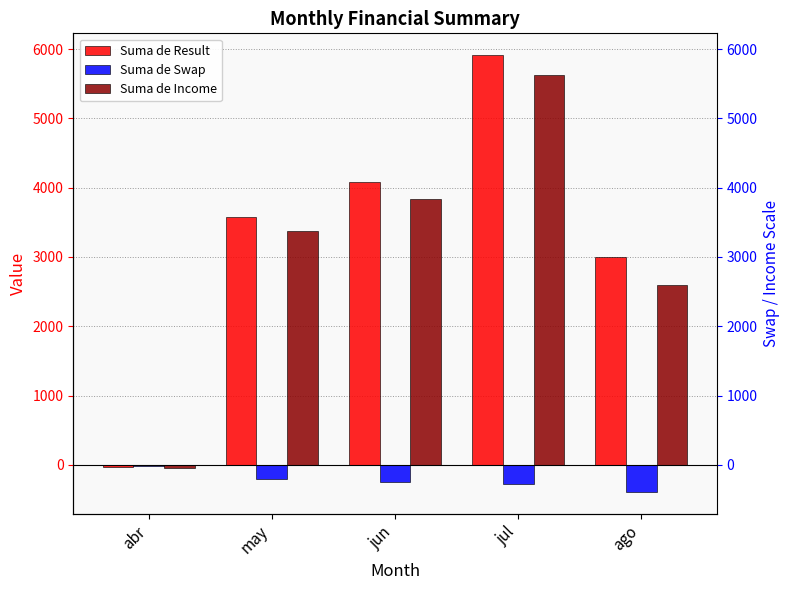

Between abr and ago, which series saw the biggest shift?

Suma de Result